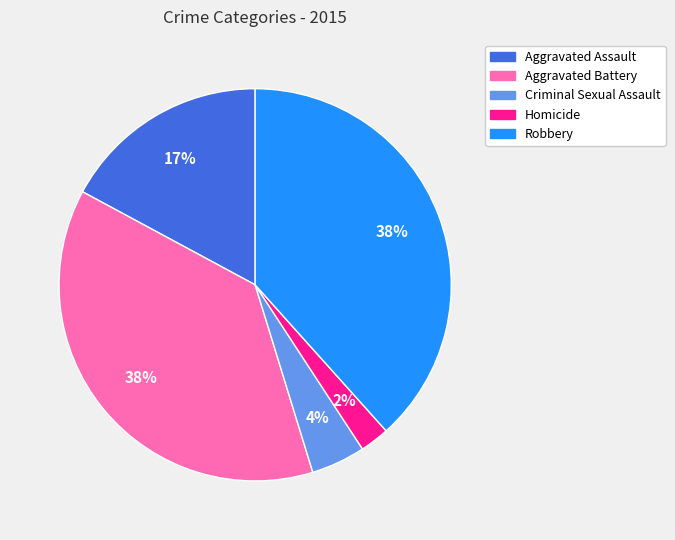

Which has a higher value, Homicide or Robbery?

Robbery